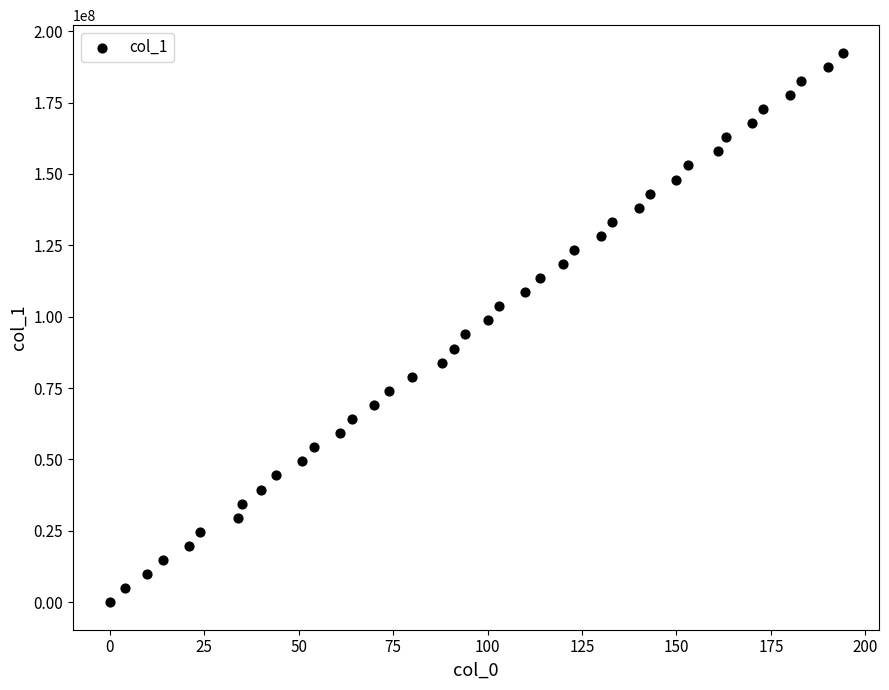

What is the range of X values (max minus min)?

194